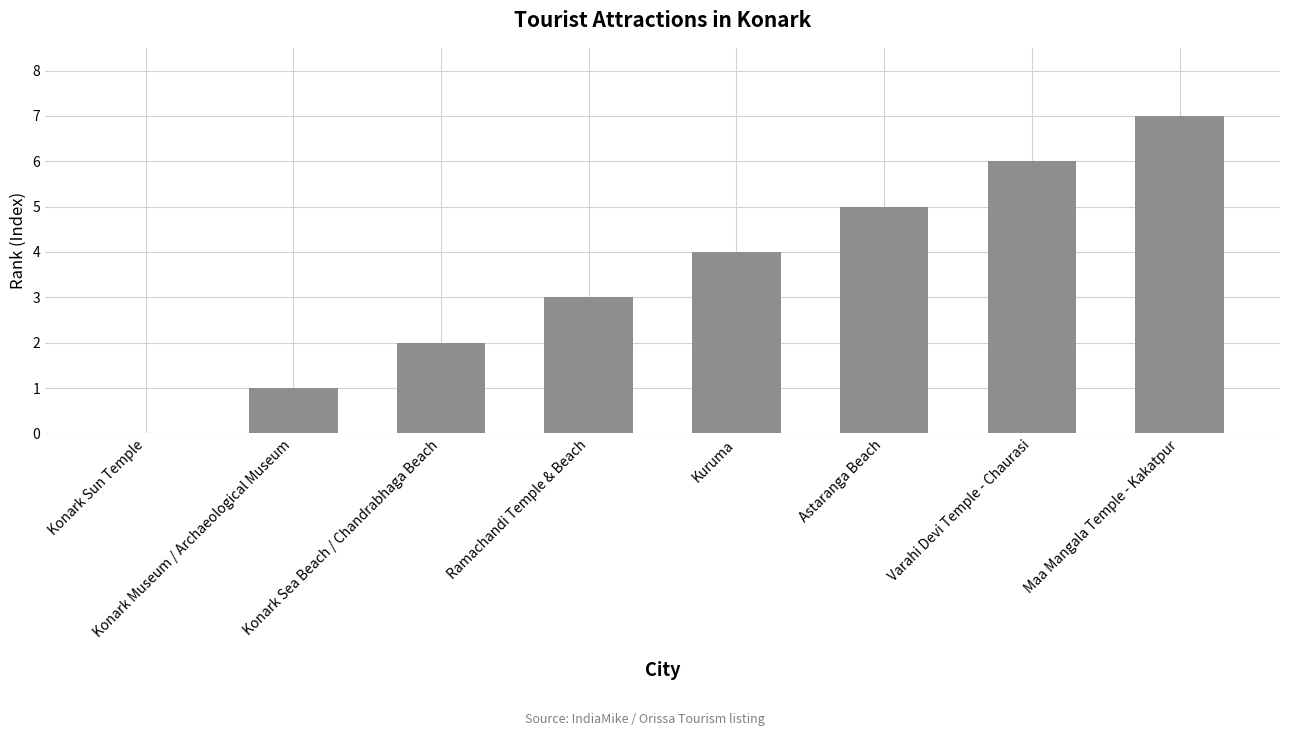

Which label corresponds to the largest value in the chart?

Maa Mangala Temple - Kakatpur